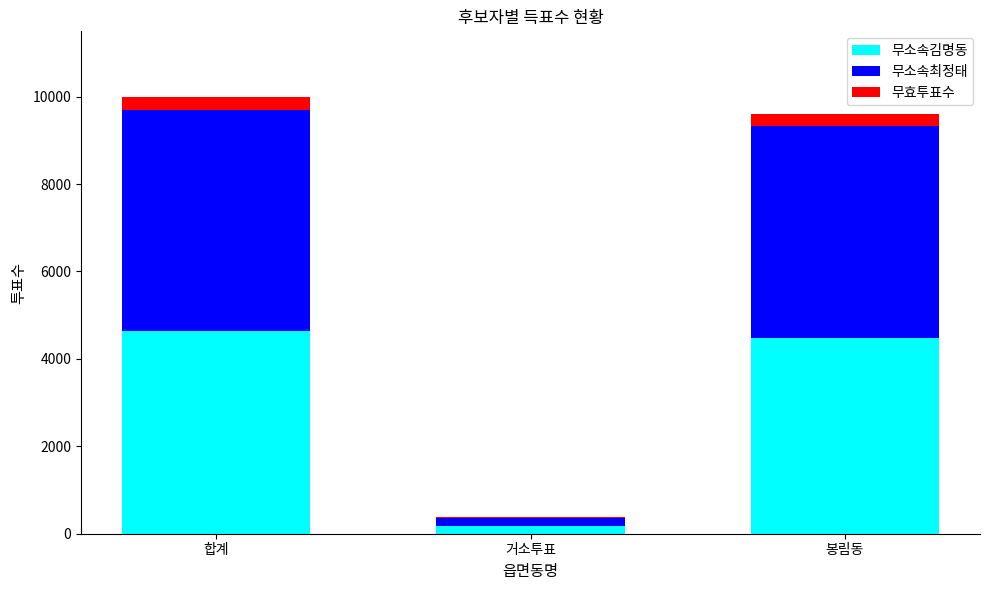

The value of 무소속김명동 at 합계 is 2076. True or false?

False